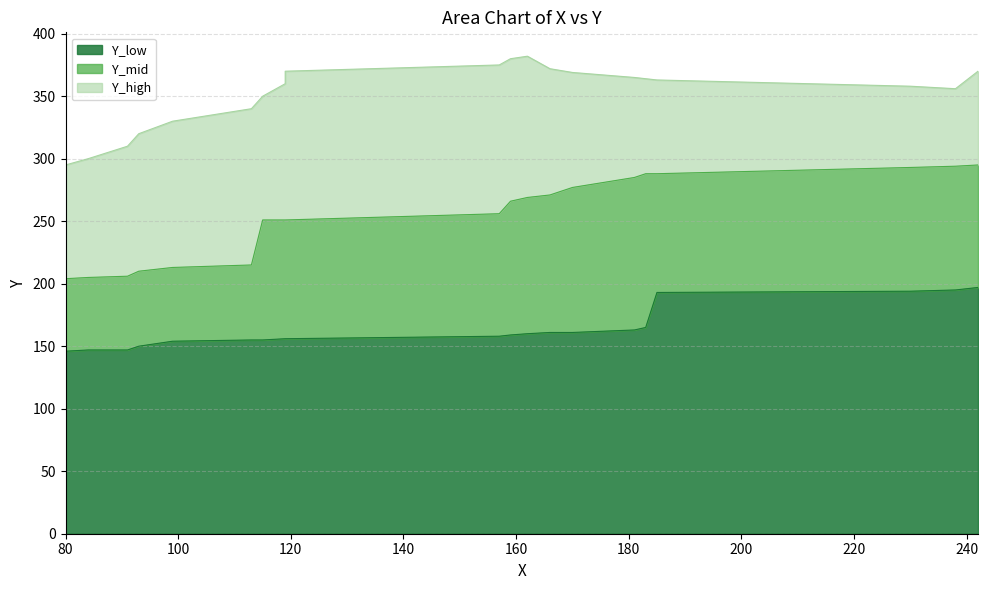

At which category does Y_high reach its first local valley?

238